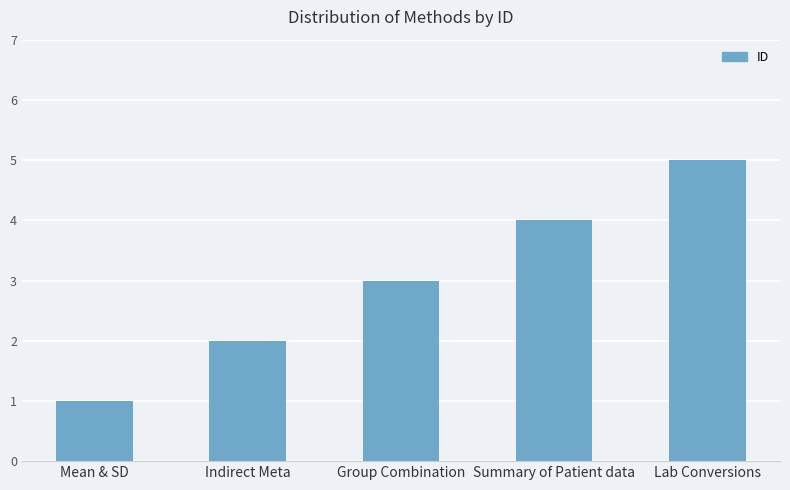

How many bars are there in total?

5